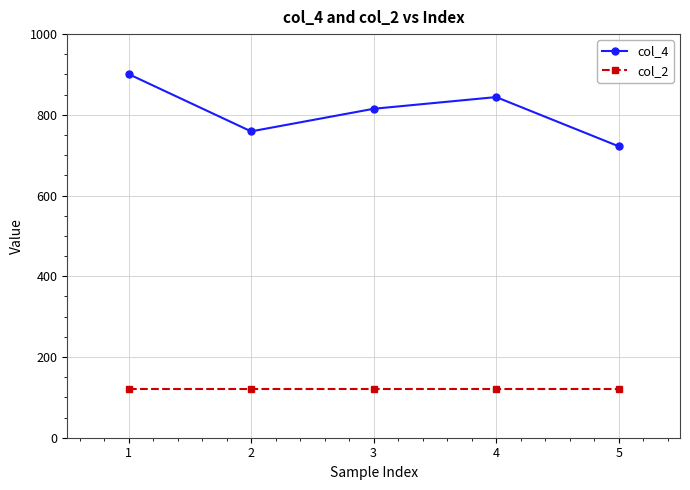

Count the number of categories in the chart.

5